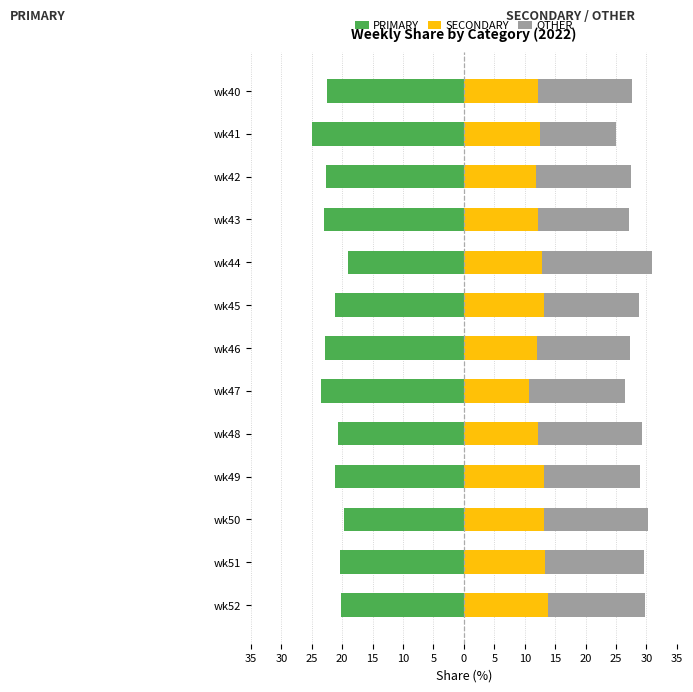

What is the greatest value displayed?

18.2